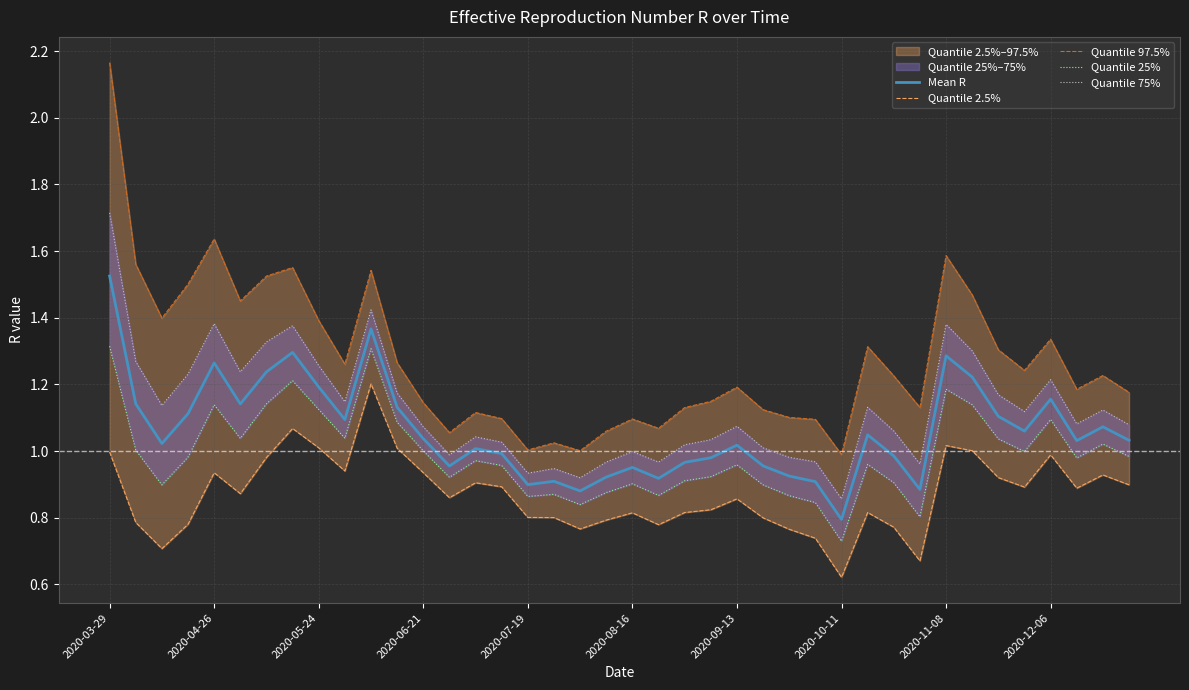

How many lines are shown in the chart?

5